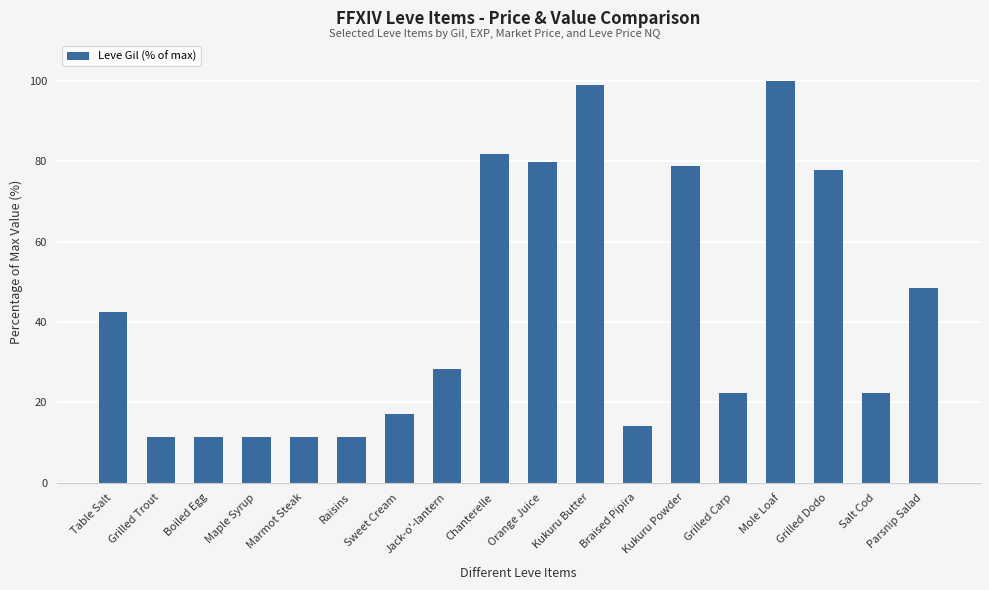

True or false: the data shows 14.8 at Raisins.

False